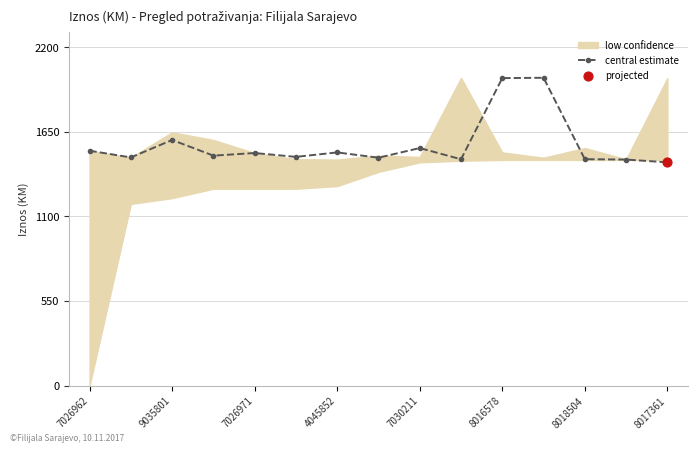

What is the lowest value of the central estimate series?

1450.8